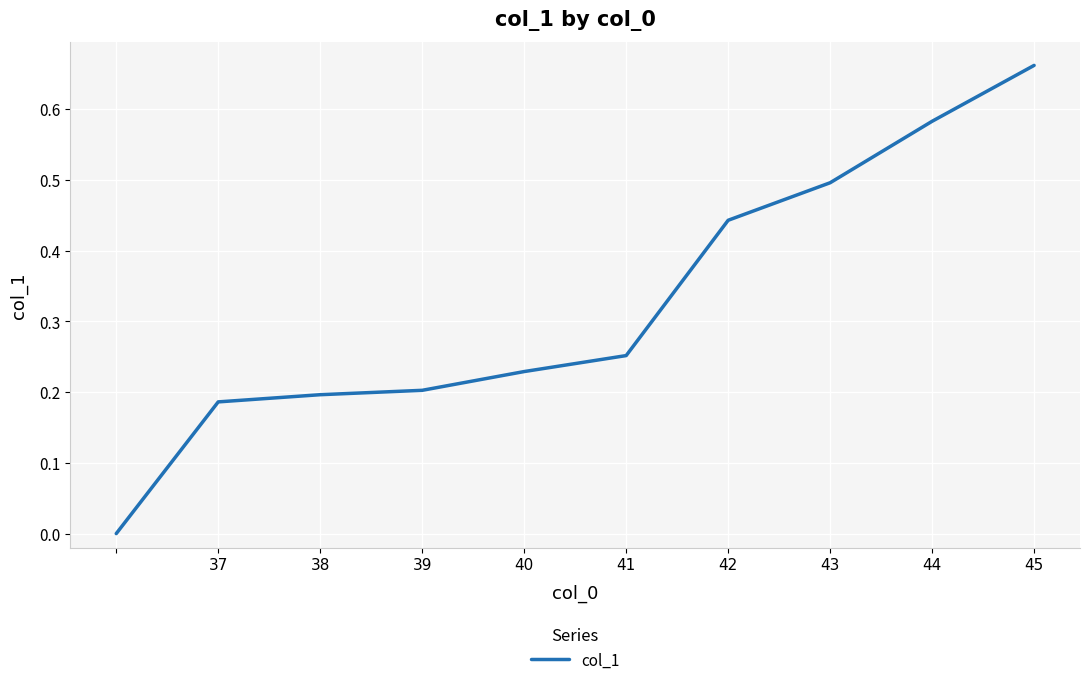

How many lines are shown in the chart?

1